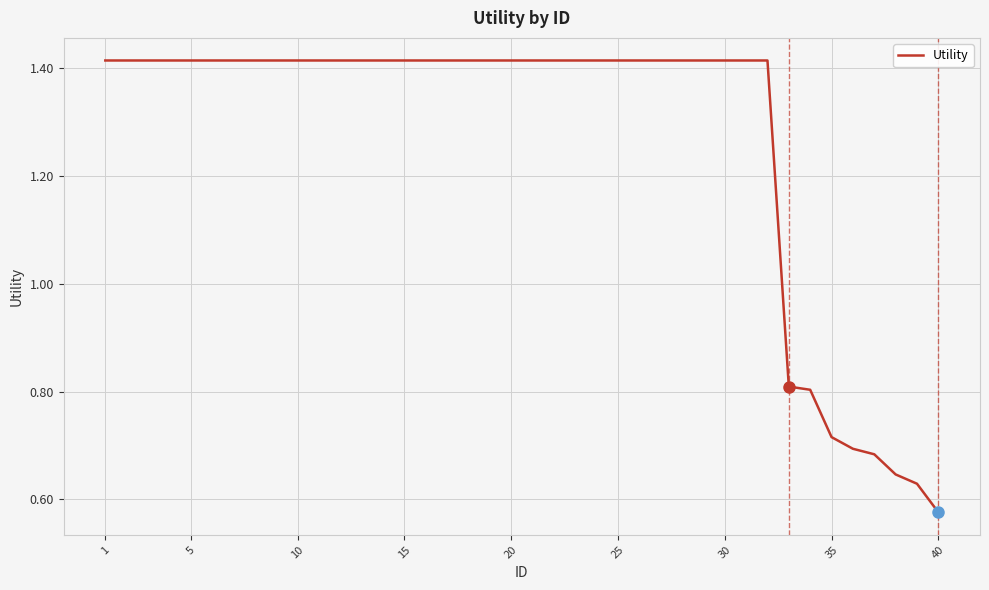

Where is the data nearest to the value 0?

40